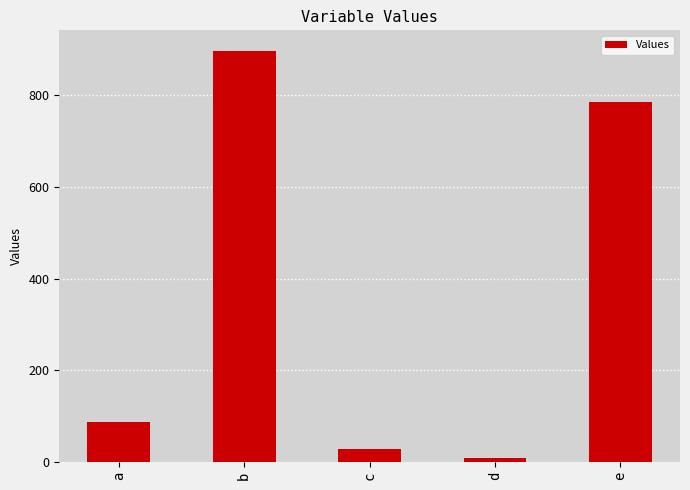

Rank the categories by value from lowest to highest.

d, c, a, e, b